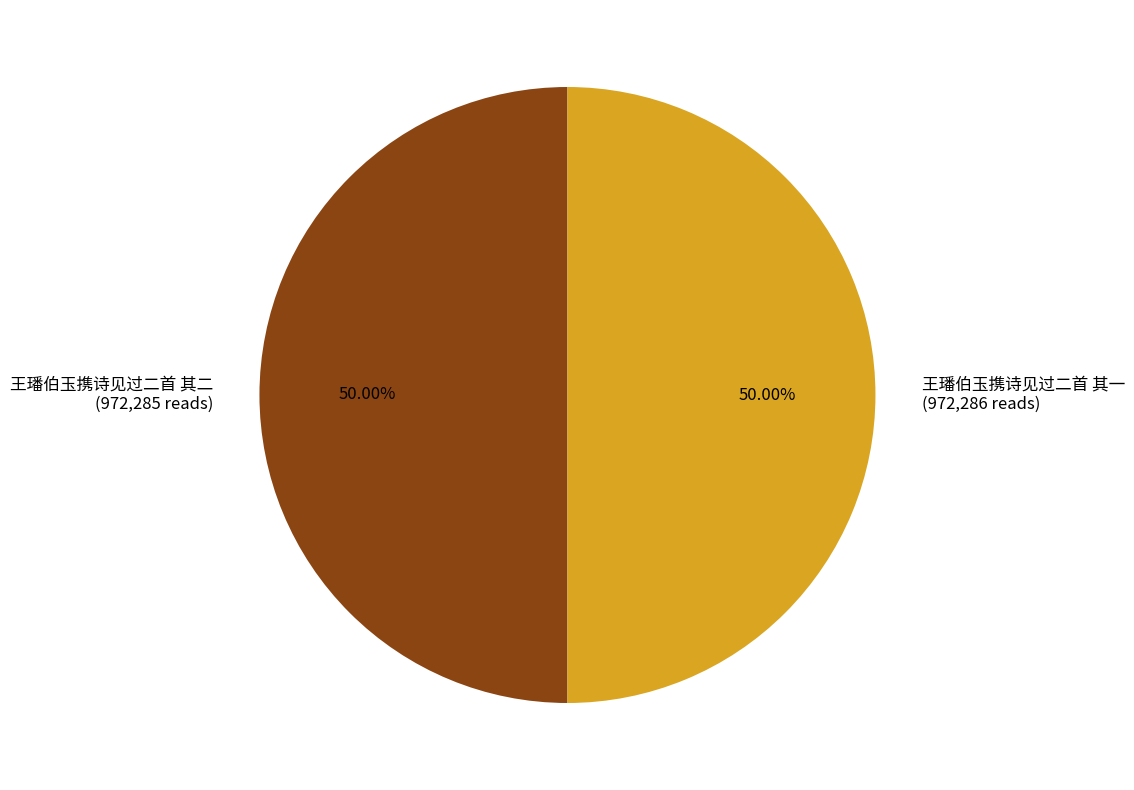

Rank the categories by value from highest to lowest.

王璠伯玉携诗见过二首 其一, 王璠伯玉携诗见过二首 其二